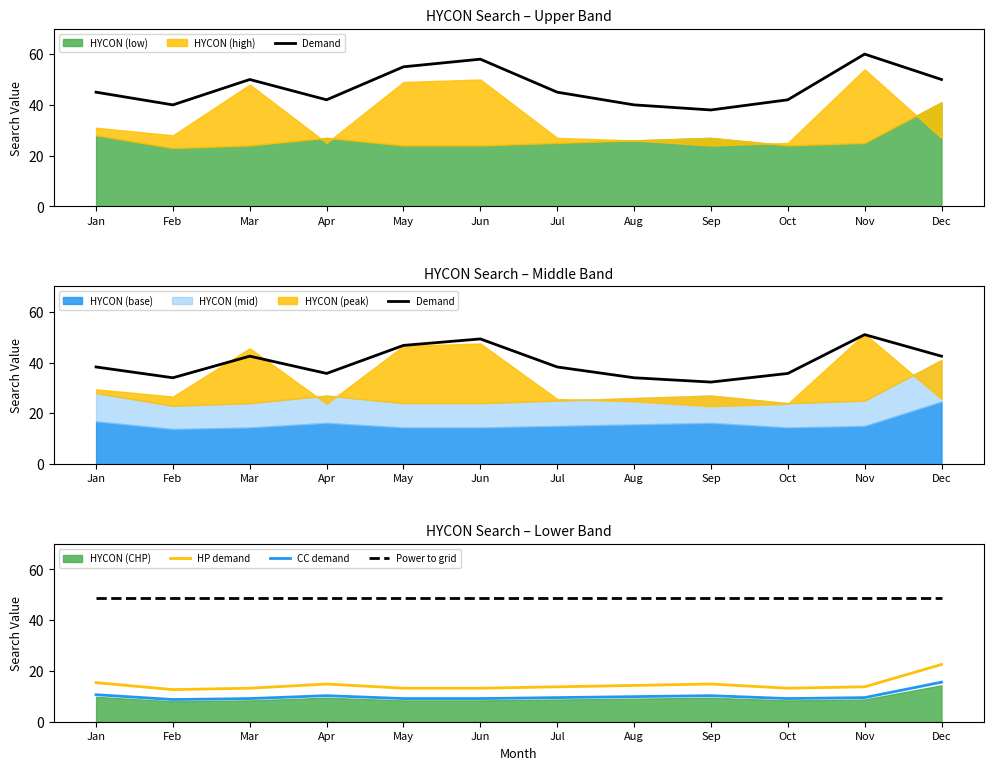

What is the value of the Demand point at the 1st from the left?

38.2